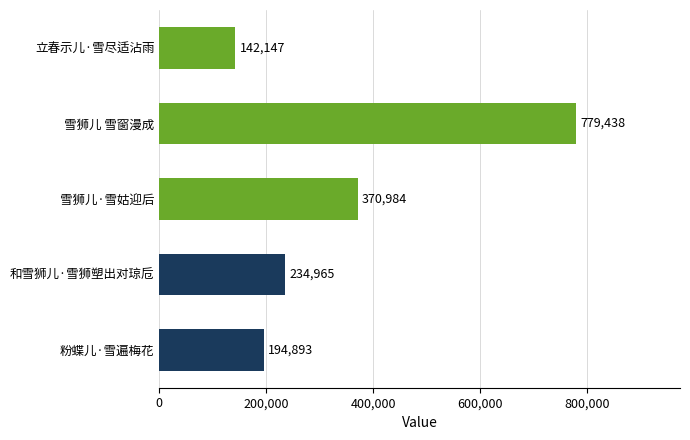

What is the difference between the maximum and minimum values?

637291